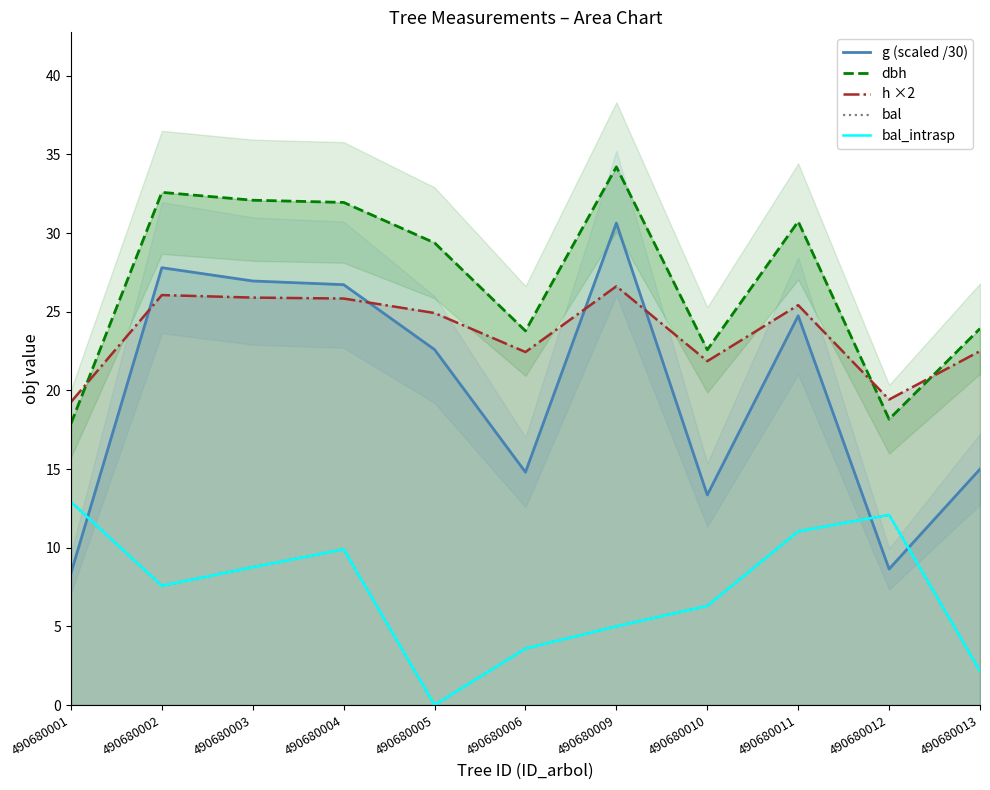

At which category is the sum across all series the highest?

490680004